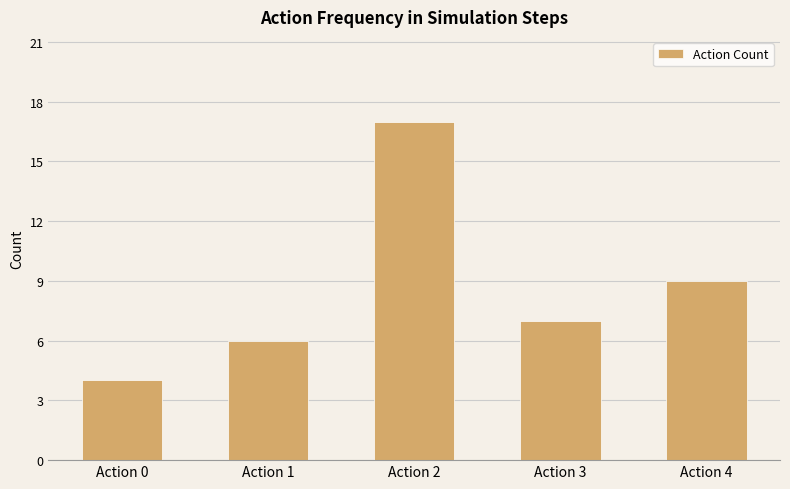

True or false: the data shows 2 at Action 3.

False